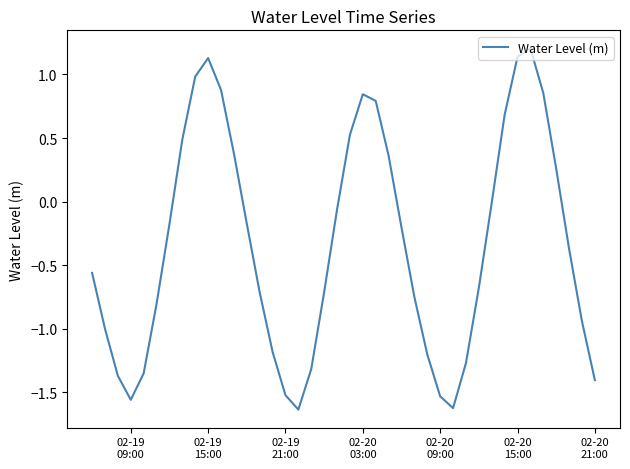

Where is the first local minimum?

02-19
09:00